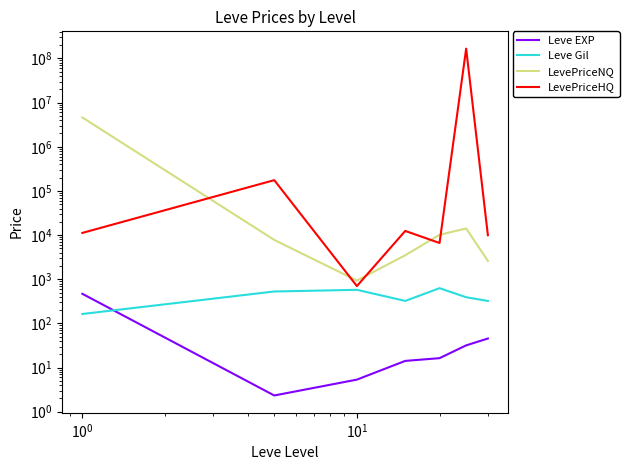

What are all the series names shown in the legend?

Leve EXP, Leve Gil, LevePriceNQ, LevePriceHQ